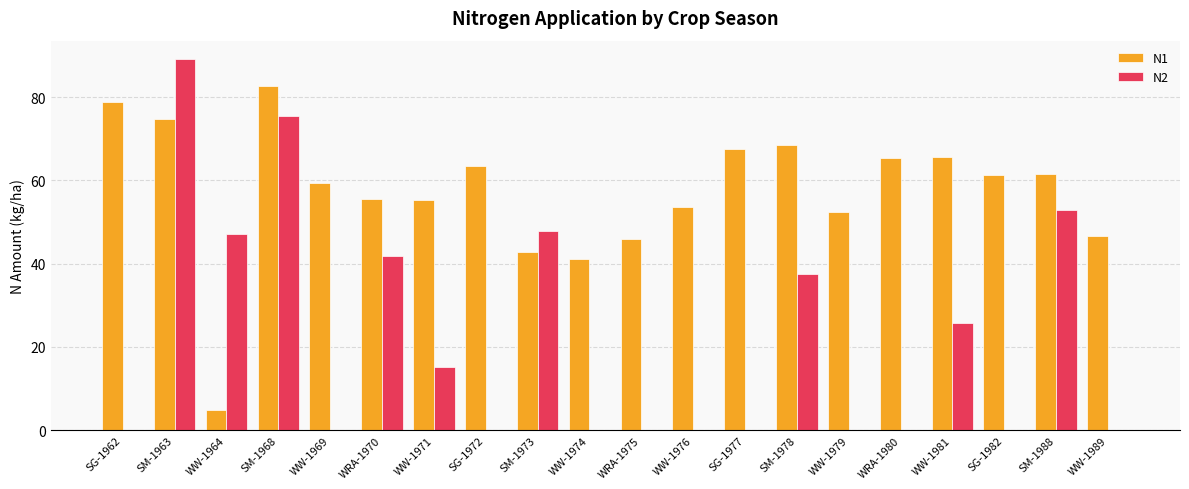

What is the average value of the N1 series?

57.4